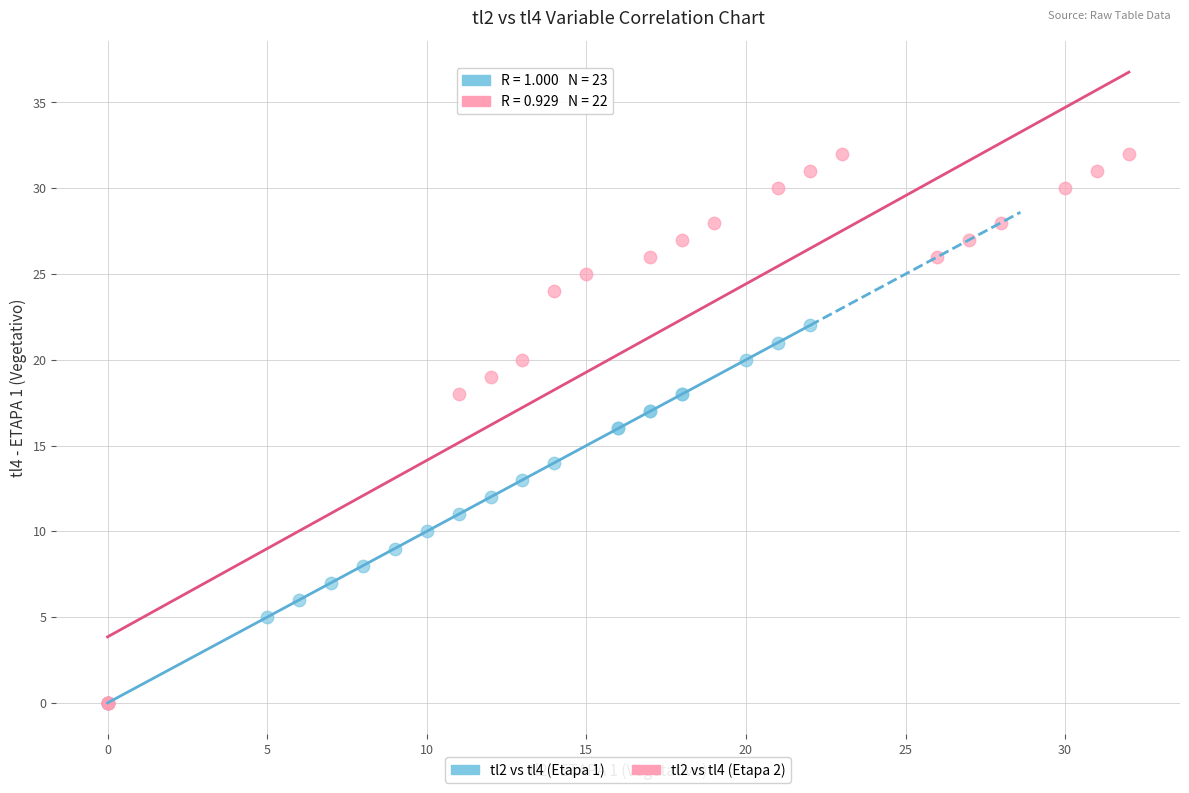

Which series contains the highest Y value?

tl2 vs tl4 (Etapa 2)